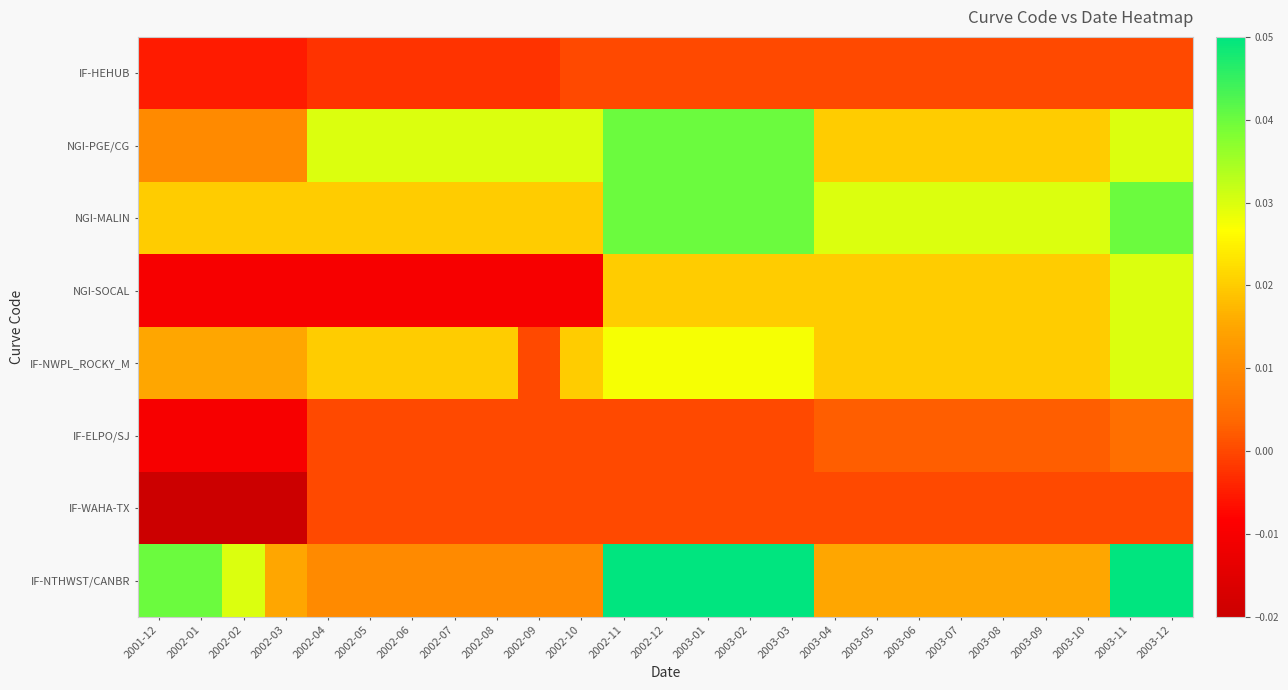

At how many categories does at least one series exceed 0?

25